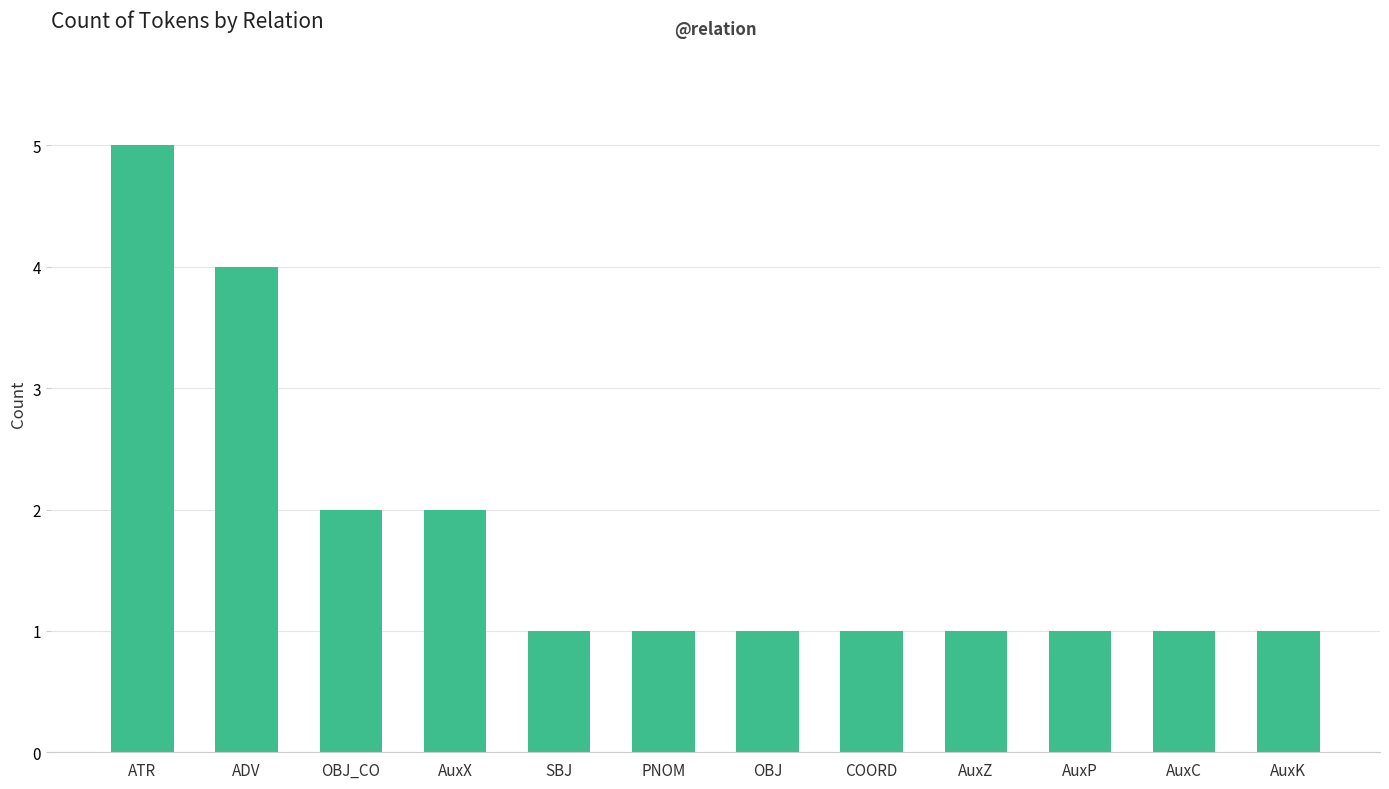

Is it true that the value at AuxP is 1?

True